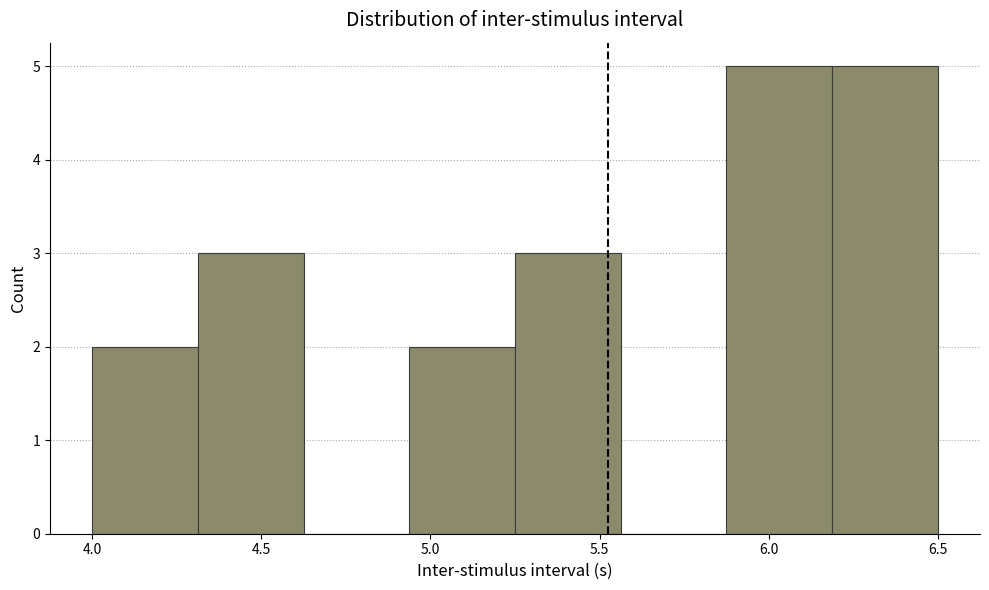

Reading left to right, list every bar in this chart as the range it spans on the x-axis followed by its height. Neither the bar edges nor the heights are printed on the chart, so give them approximately, as read against the axes.

4.00 to 4.30: 2
4.30 to 4.65: 3
4.65 to 4.95: 0
4.95 to 5.25: 2
5.25 to 5.55: 3
5.55 to 5.90: 0
5.90 to 6.20: 5
6.20 to 6.50: 5